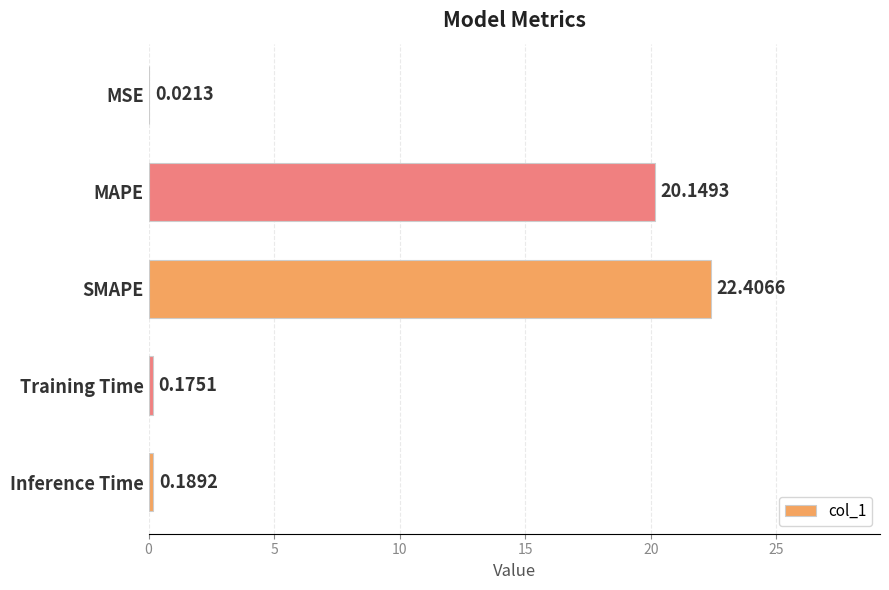

At which category does the chart reach its peak across all series?

SMAPE